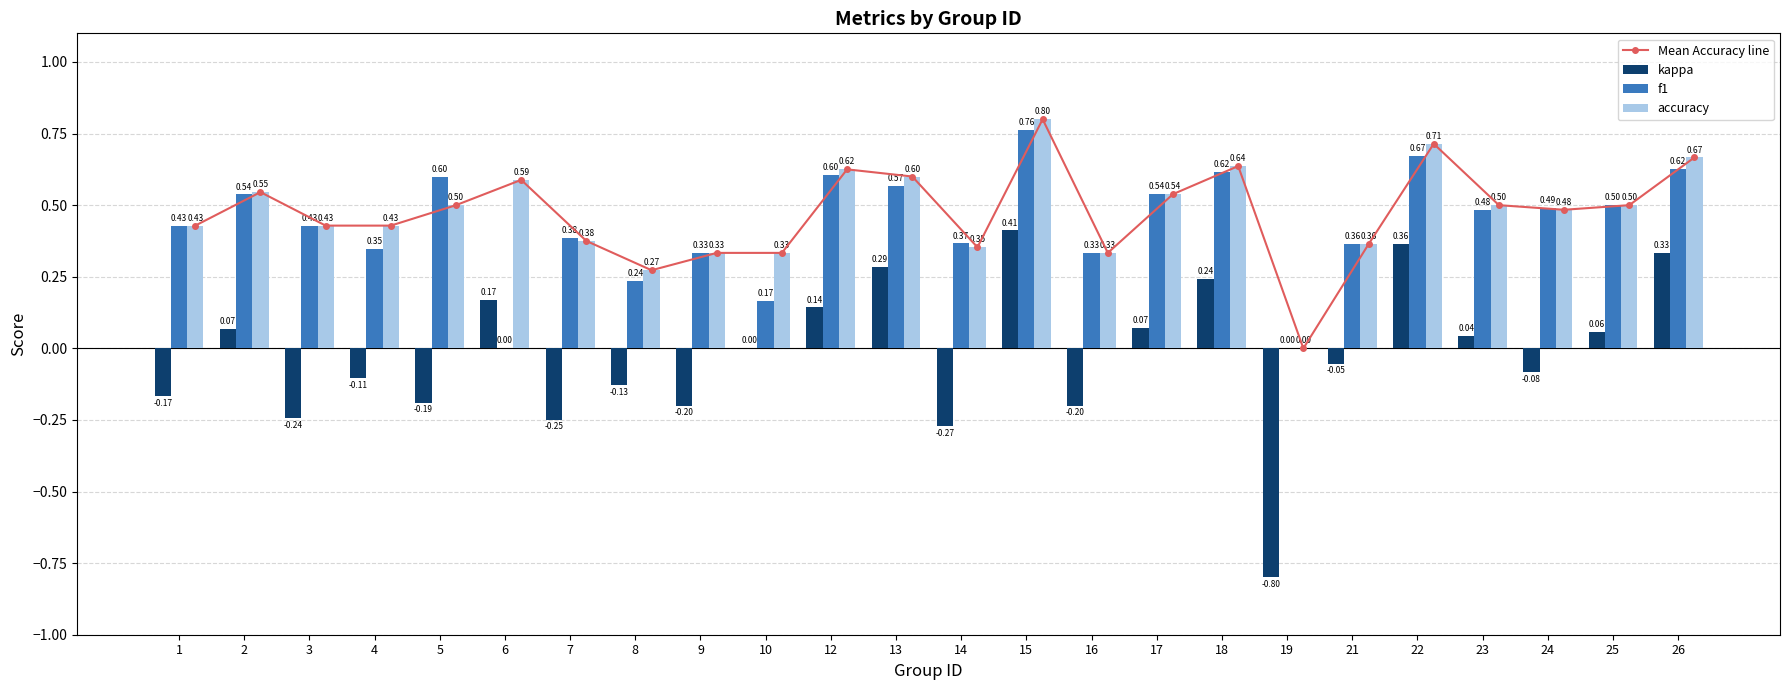

At which category is the sum across all series the highest?

15